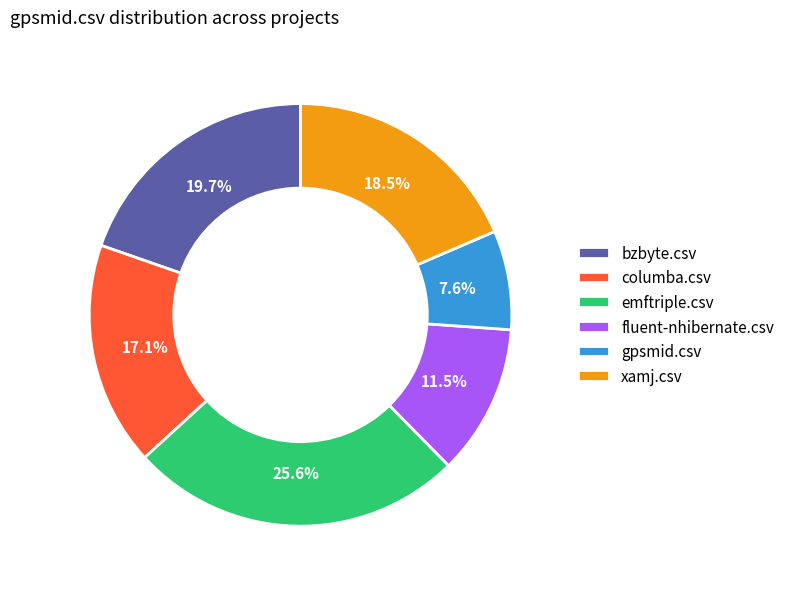

Rank the categories by value from lowest to highest.

gpsmid.csv, fluent-nhibernate.csv, columba.csv, xamj.csv, bzbyte.csv, emftriple.csv